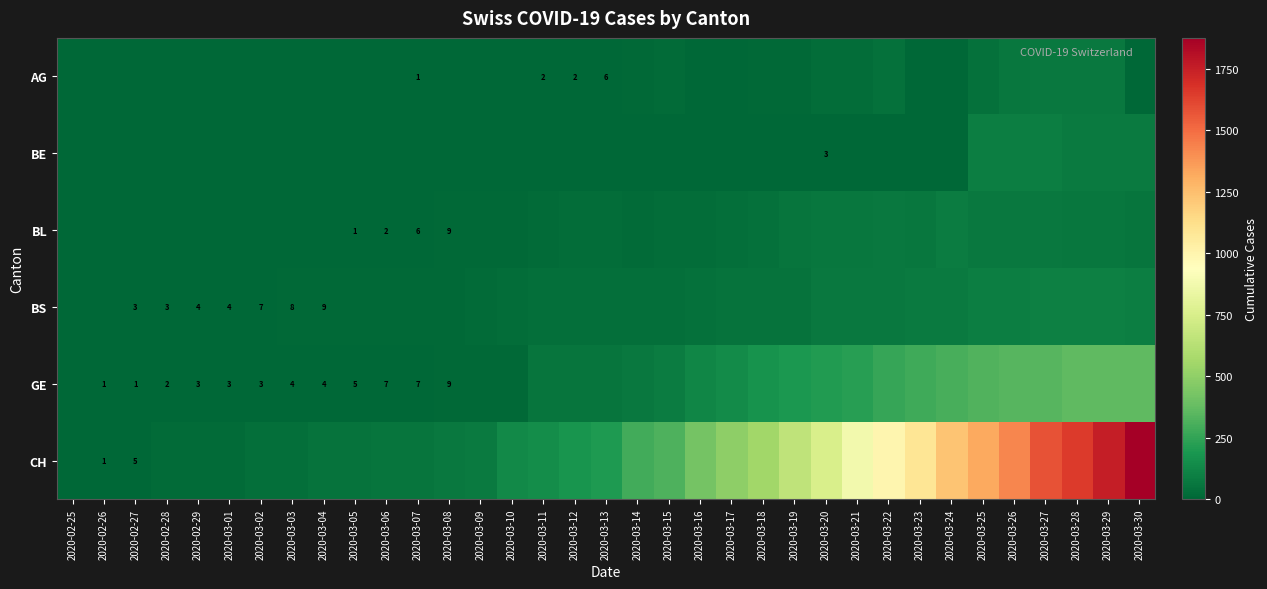

Is it true that BS equals 5 at 2020-02-29?

False